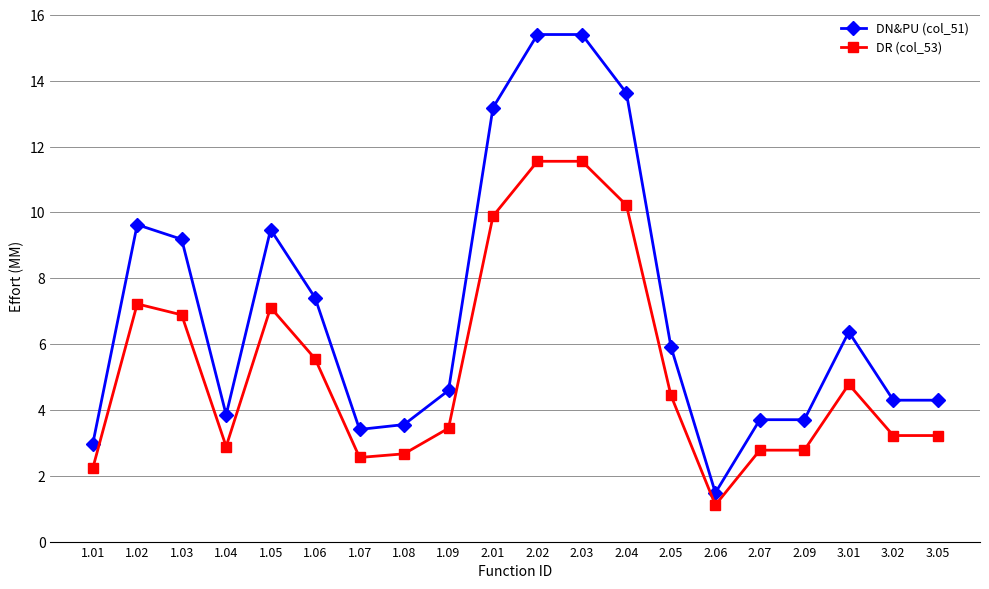

Which series changed the most between 1.09 and 2.06?

DN&PU (col_51)